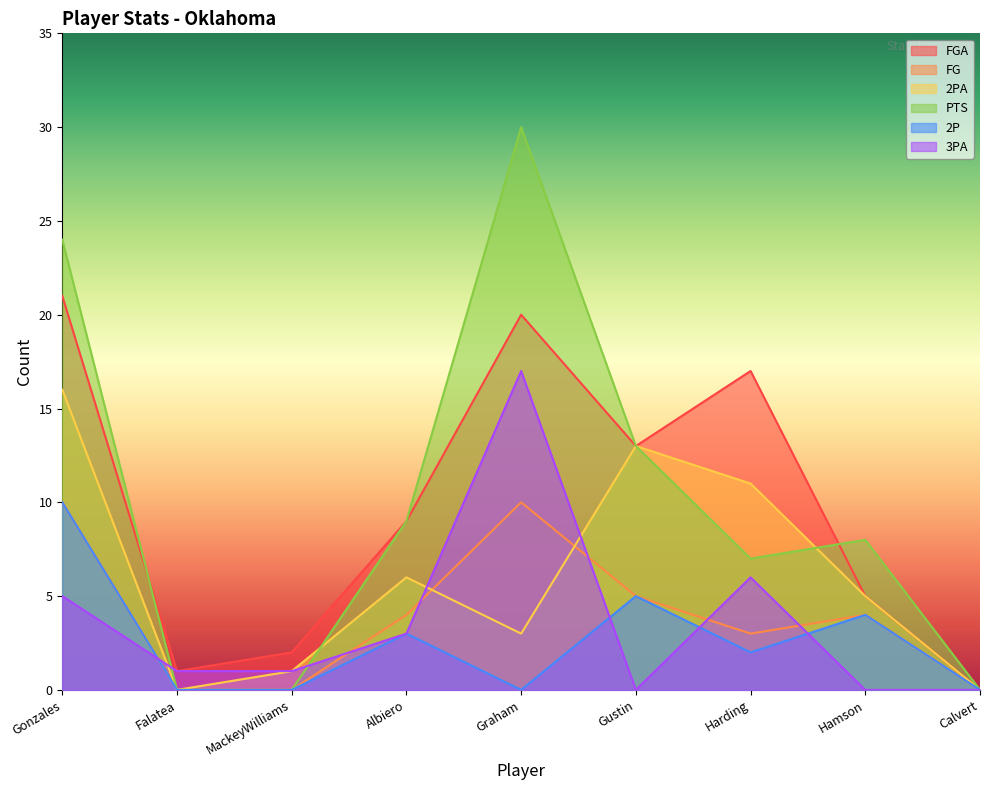

List the labels in order of 3PA value, smallest first.

Gustin, Hamson, Calvert, Falatea, MackeyWilliams, Albiero, Gonzales, Harding, Graham